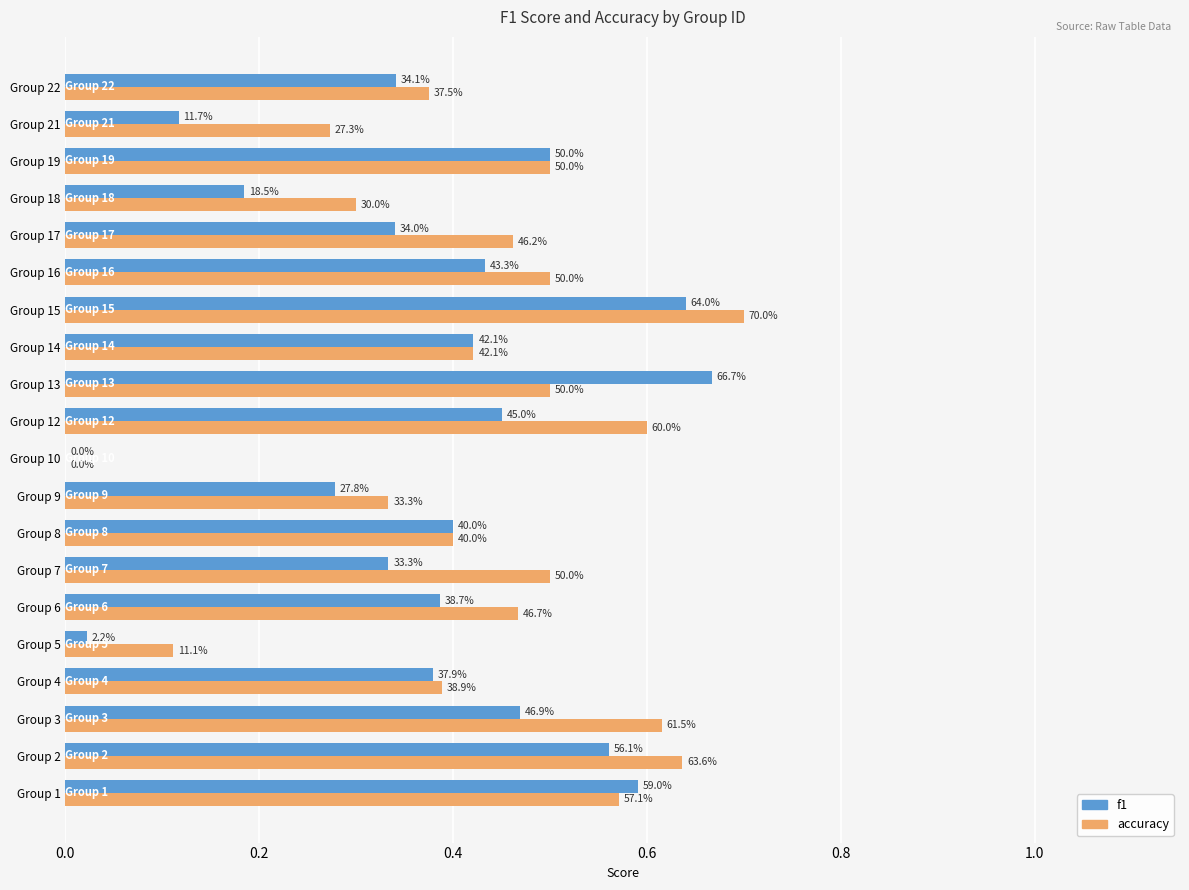

What are all the series names shown in the legend?

f1, accuracy